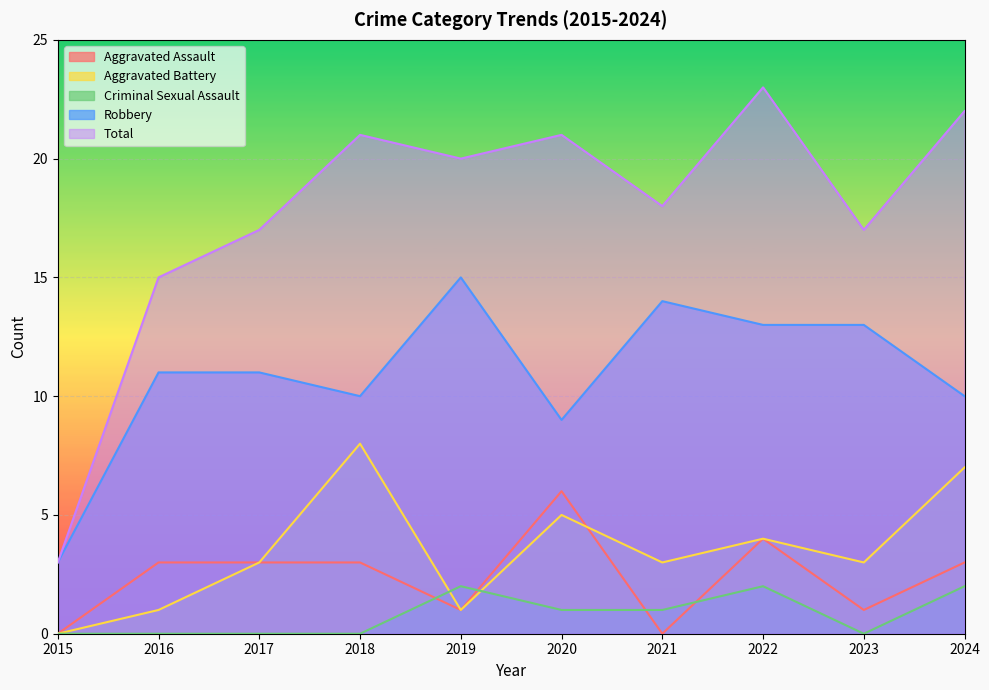

Reading left to right, extract all data points from this chart.

Aggravated Assault: 2015=0	2016=3	2017=3	2018=3	2019=1	2020=6	2021=0	2022=4	2023=1	2024=3
Aggravated Battery: 2015=0	2016=1	2017=3	2018=8	2019=1	2020=5	2021=3	2022=4	2023=3	2024=7
Criminal Sexual Assault: 2015=0	2016=0	2017=0	2018=0	2019=2	2020=1	2021=1	2022=2	2023=0	2024=2
Robbery: 2015=3	2016=11	2017=11	2018=10	2019=15	2020=9	2021=14	2022=13	2023=13	2024=10
Total: 2015=3	2016=15	2017=17	2018=21	2019=20	2020=21	2021=18	2022=23	2023=17	2024=22